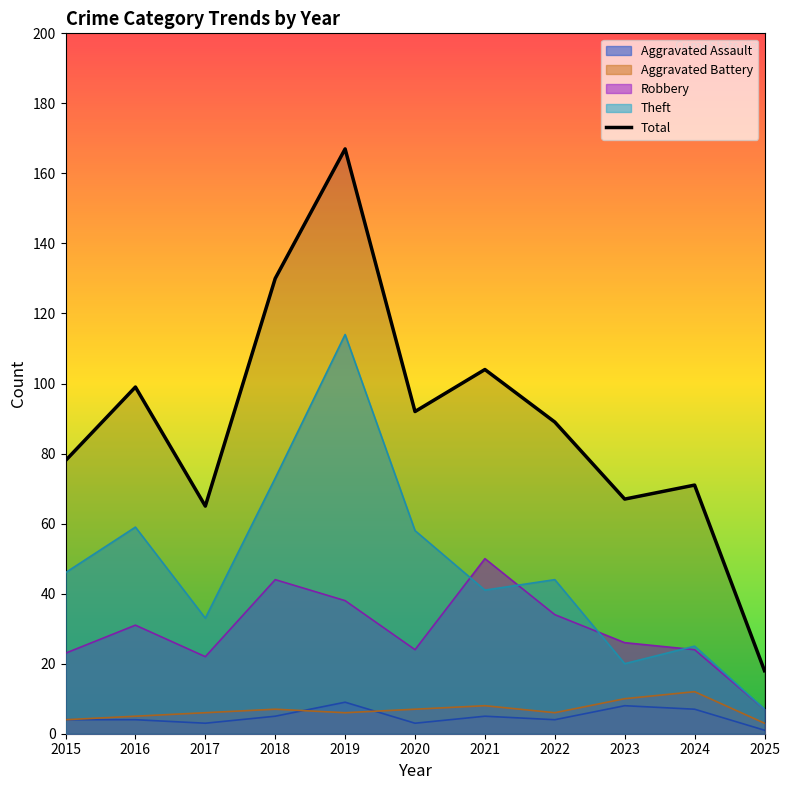

Is it true that the value at 2025 is 18?

True